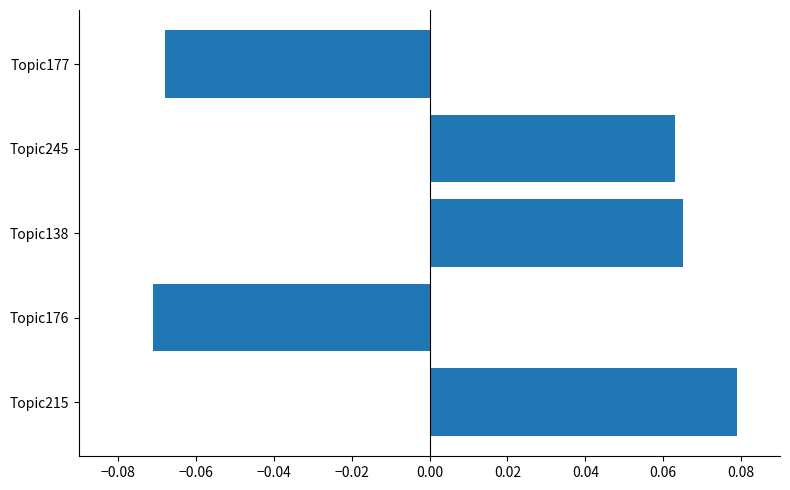

At which label is the value closest to 0?

Topic245